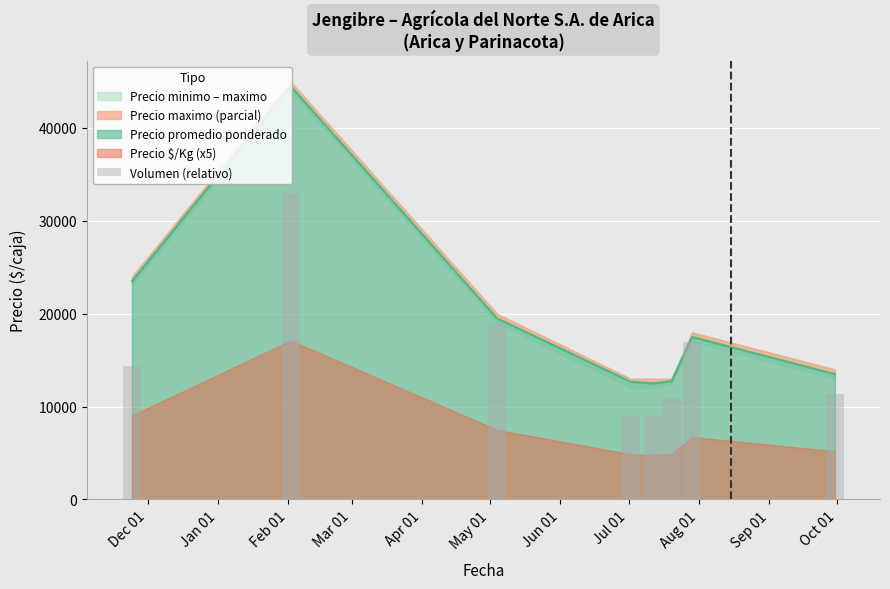

What is the difference between the second highest and minimum values?

10000.0